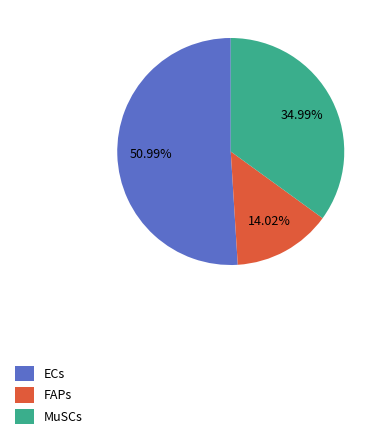

To the nearest percent, what is the combined percentage of ECs and FAPs?

65%